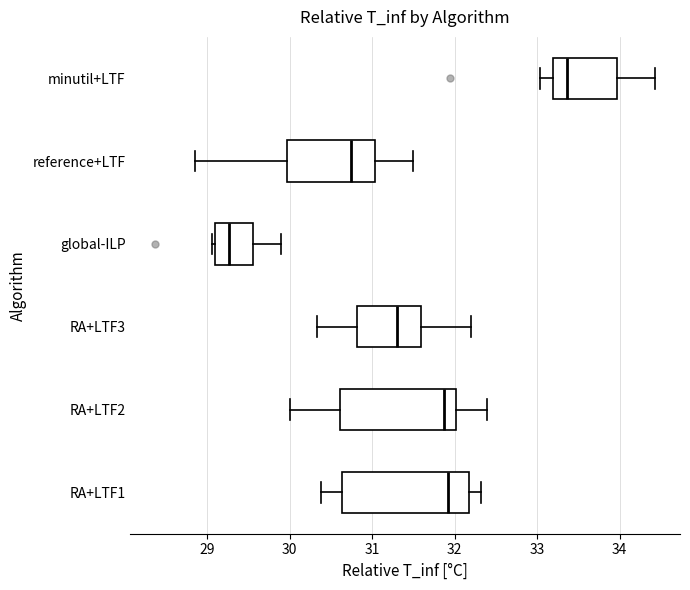

Reading bottom to top, transcribe this box plot: for each box, give where its median line is, the range the box spans, and where its two whiskers end, as read against the x-axis. The values are not printed on the chart, so give them approximately, as read against the axis.

RA+LTF1: median 31.9, box 30.6 to 32.2, whiskers 30.4 to 32.3
RA+LTF2: median 31.9, box 30.6 to 32.0, whiskers 30.0 to 32.4
RA+LTF3: median 31.3, box 30.8 to 31.6, whiskers 30.3 to 32.2
global-ILP: median 29.3, box 29.1 to 29.6, whiskers 29.1 (just left of the box's left edge) to 29.9
reference+LTF: median 30.7, box 30.0 to 31.0, whiskers 28.8 to 31.5
minutil+LTF: median 33.4, box 33.2 to 34.0, whiskers 33.0 to 34.4